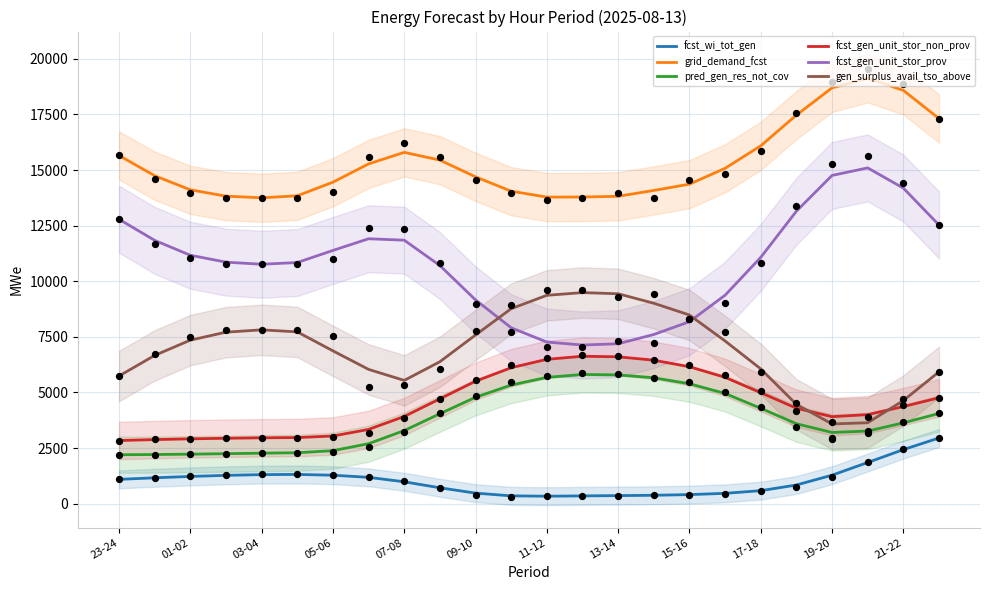

True or false: pred_gen_res_not_cov and fcst_gen_unit_stor_prov cross at least once.

False